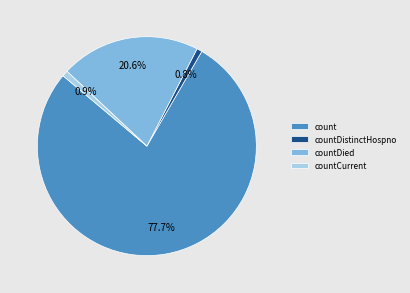

Which category has the biggest portion of the pie?

count